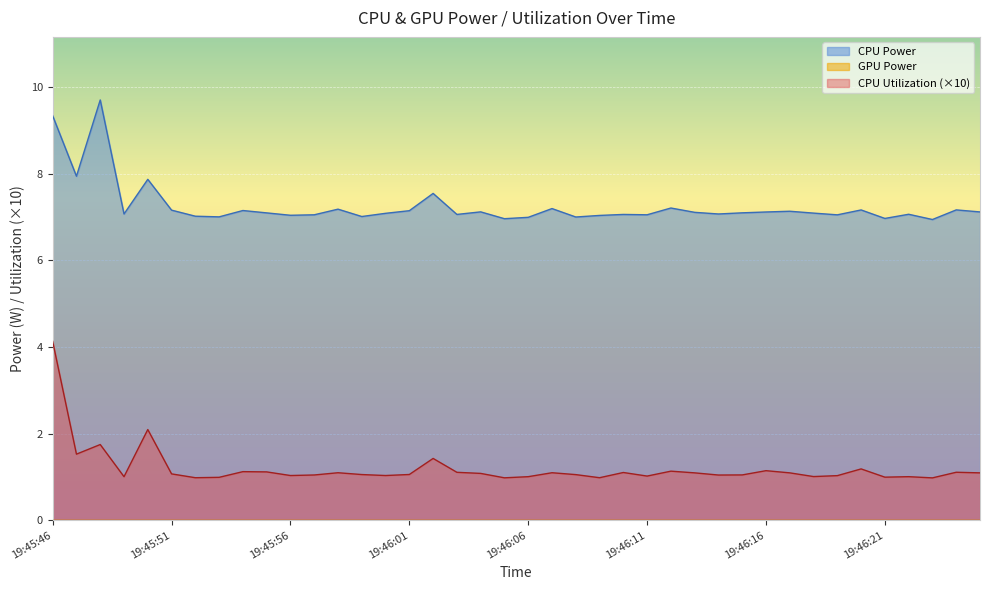

List the series in order of their peak value, highest first.

CPU Power, CPU Utilization